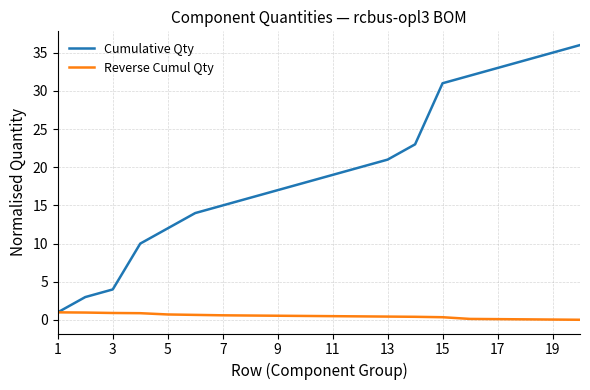

Which series has the largest total across all categories?

Cumulative Qty